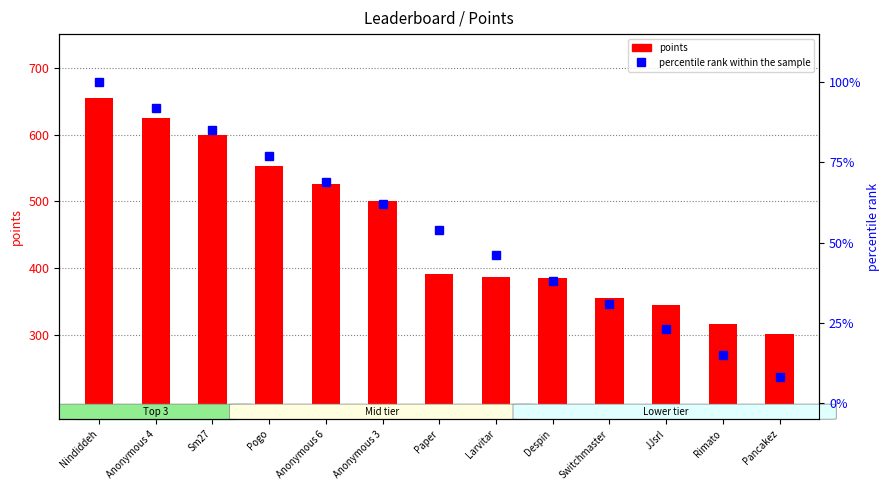

At how many categories does at least one series exceed 548?

4